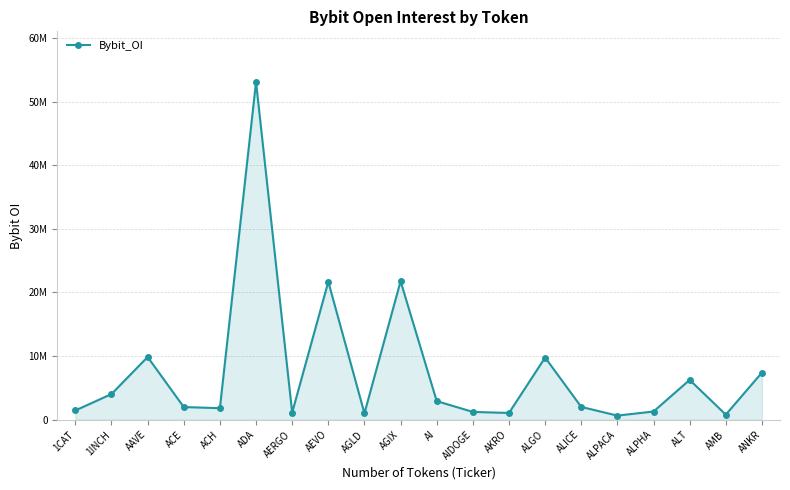

The value at 1INCH is 4029736. True or false?

True